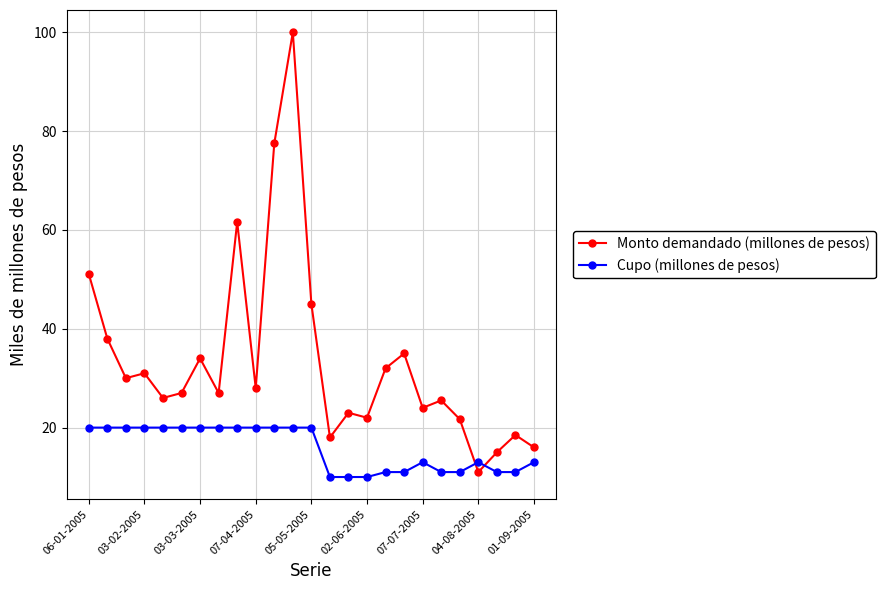

What is the average value of the Cupo (millones de pesos) series?

15.8